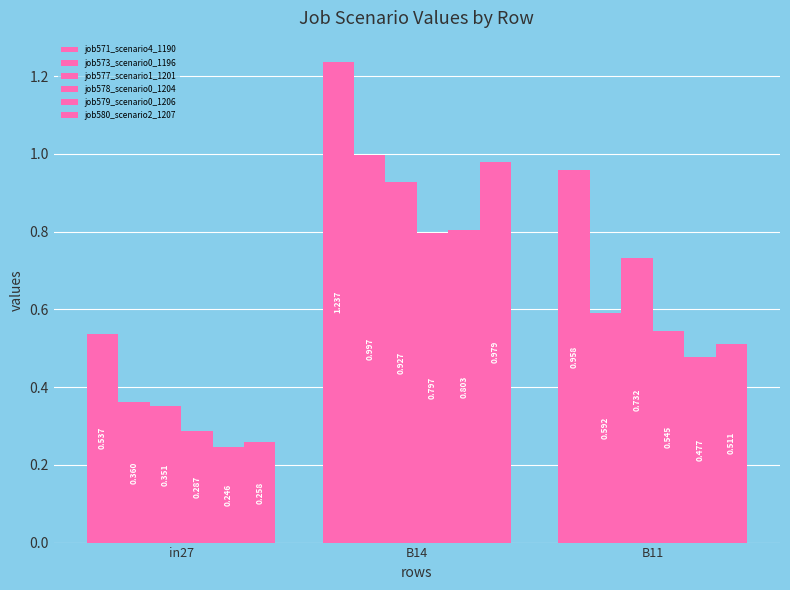

What value does the job580_scenario2_1207 series have at in27?

0.3